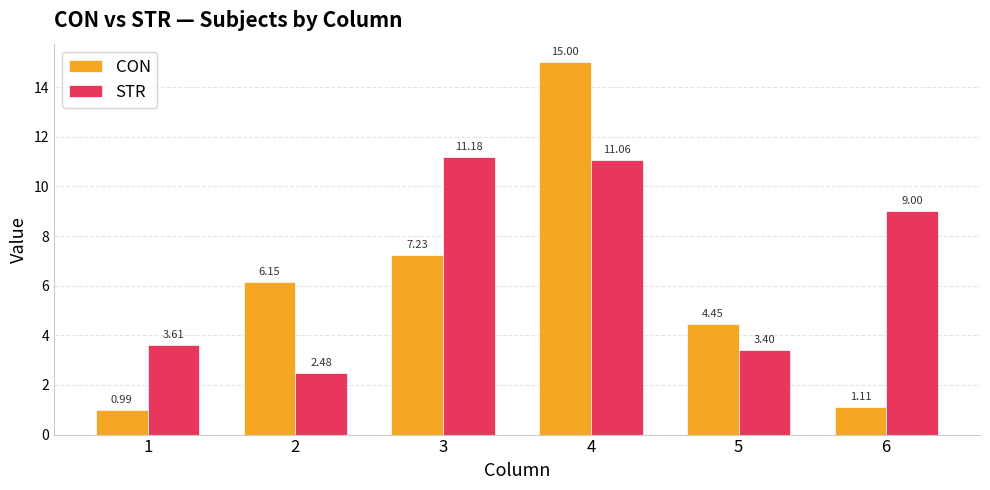

What is the value of the STR bar at the 3rd from the left?

11.2